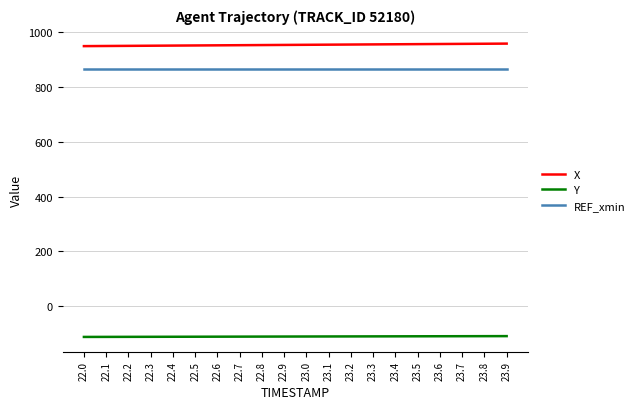

How many series are shown in this chart?

3